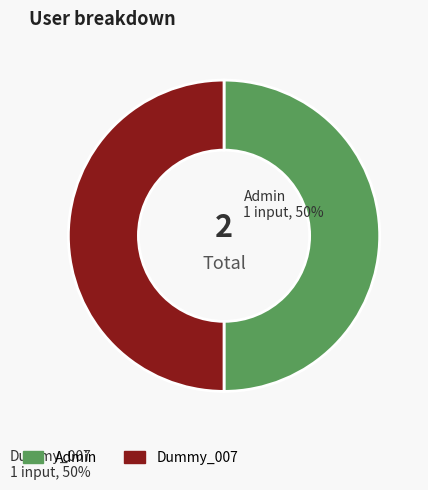

Count the number of slices in the pie.

2